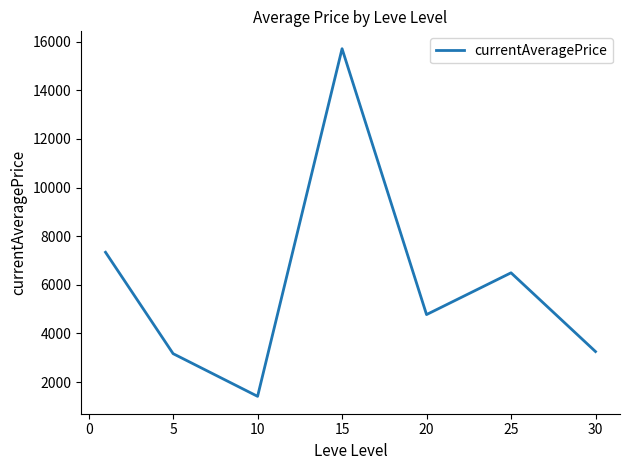

What is the greatest value displayed?

15708.3